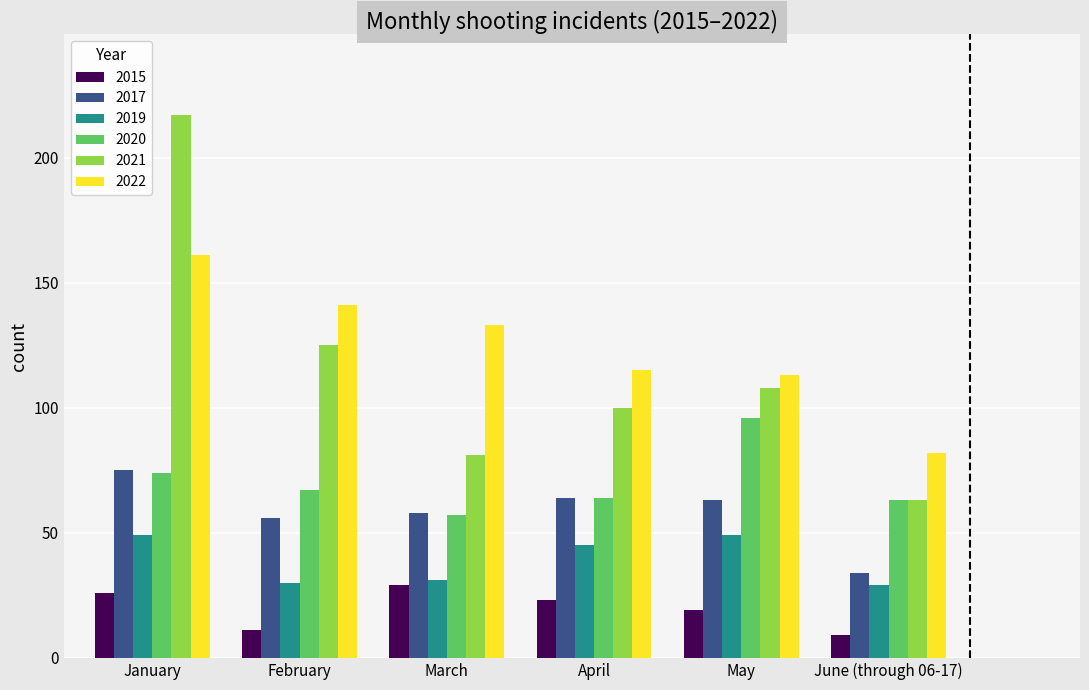

Are the bars horizontal?

No